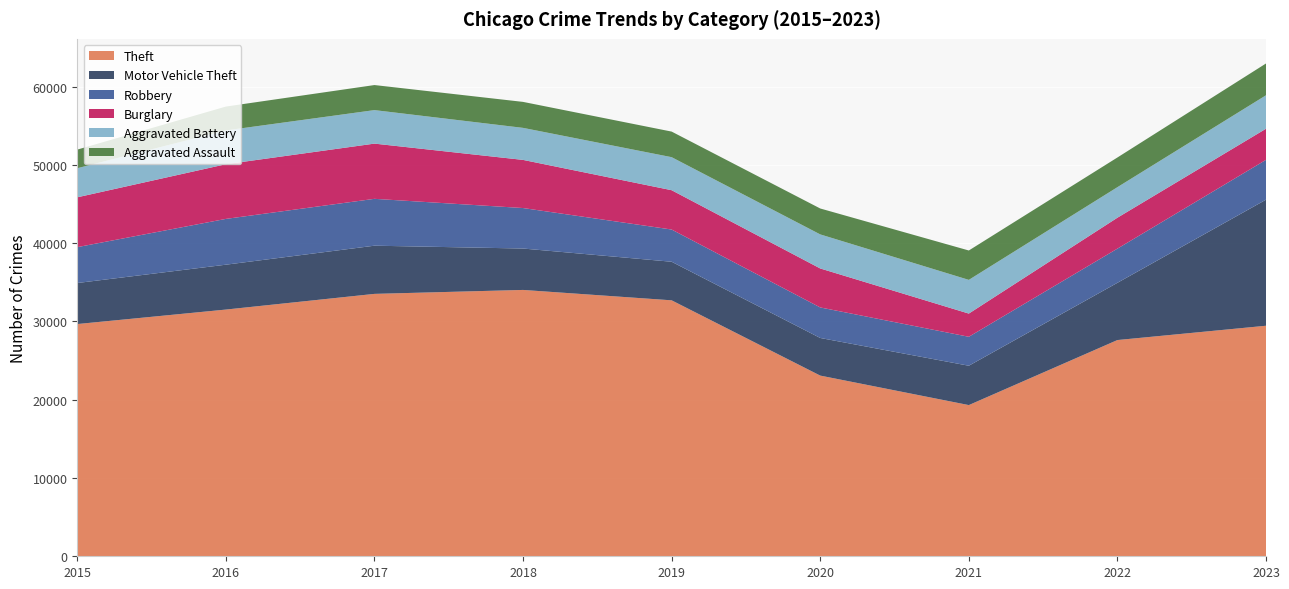

Reading right to left, list all the values displayed in this chart.

Theft: 2023=29448	2022=27620	2021=19312	2020=23080	2019=32695	2018=34022	2017=33518	2016=31514	2015=29664
Motor Vehicle Theft: 2023=16102	2022=7312	2021=5027	2020=4806	2019=4927	2018=5289	2017=6155	2016=5732	2015=5241
Robbery: 2023=5090	2022=4365	2021=3698	2020=3899	2019=4116	2018=5172	2017=5986	2016=5849	2015=4583
Burglary: 2023=3972	2022=3951	2021=2964	2020=4980	2019=5023	2018=6149	2017=7054	2016=6985	2015=6366
Aggravated Battery: 2023=4274	2022=3900	2021=4305	2020=4350	2019=4219	2018=4091	2017=4279	2016=4317	2015=3715
Aggravated Assault: 2023=4062	2022=3792	2021=3754	2020=3311	2019=3268	2018=3319	2017=3201	2016=3048	2015=2378